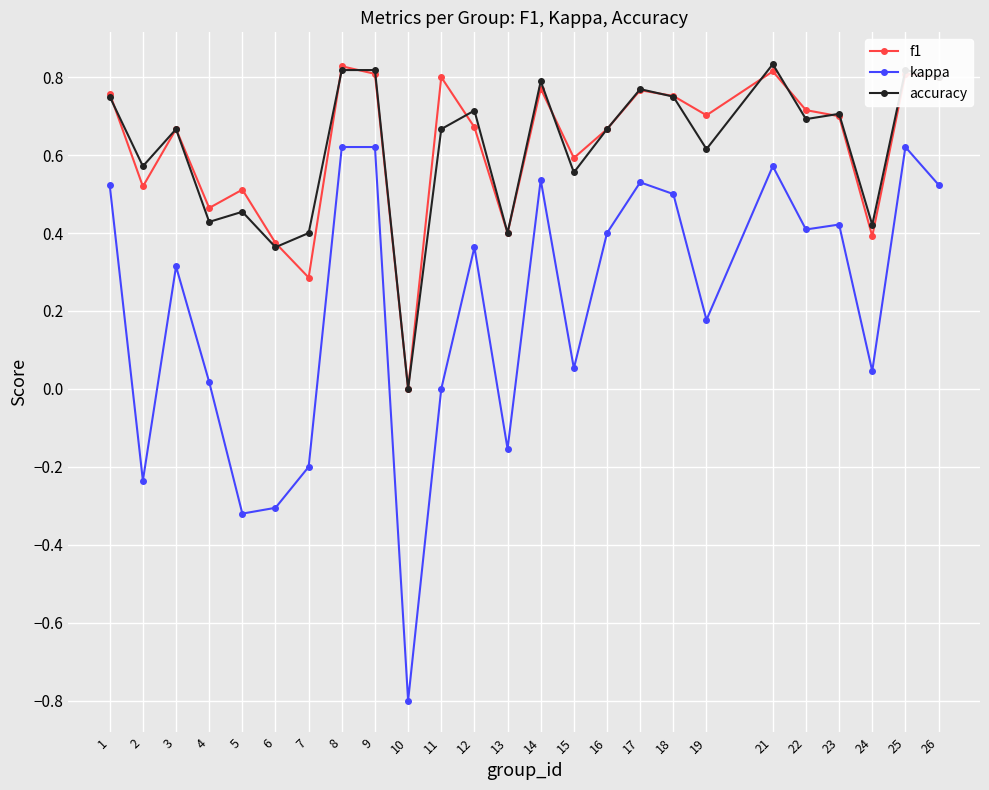

How many data points in f1 are above 0?

24